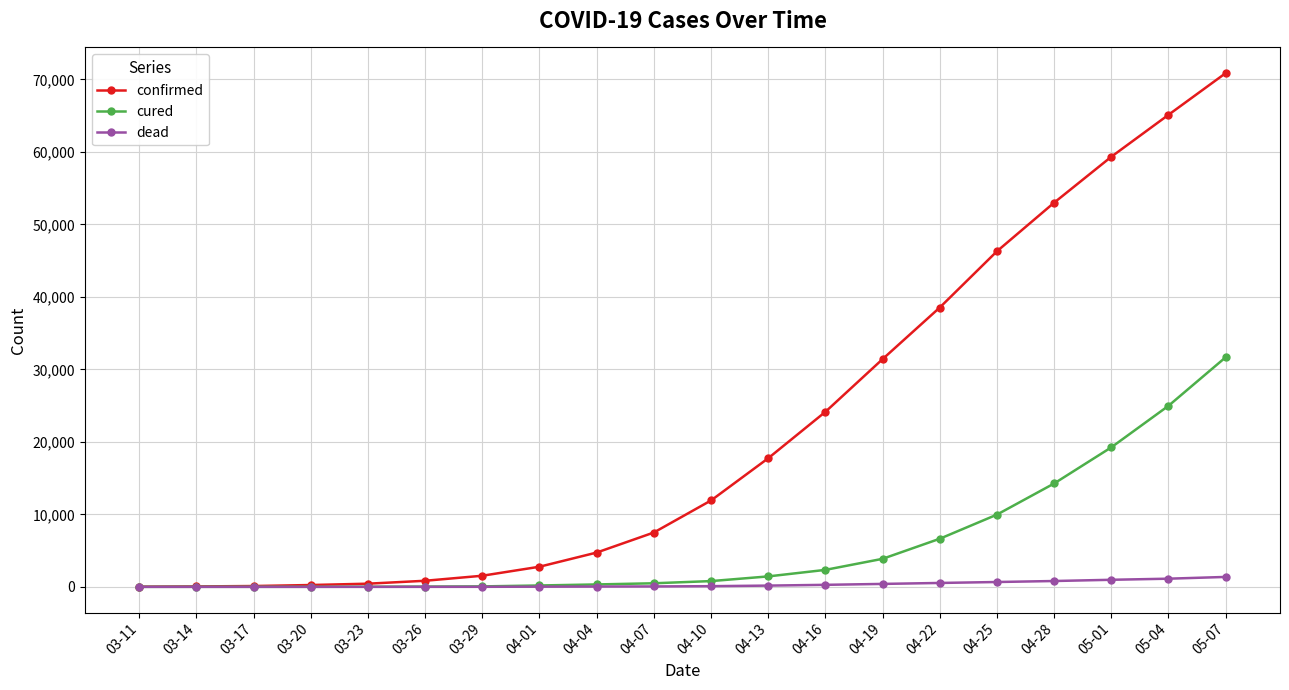

How many data points in confirmed are less than 11917?

10